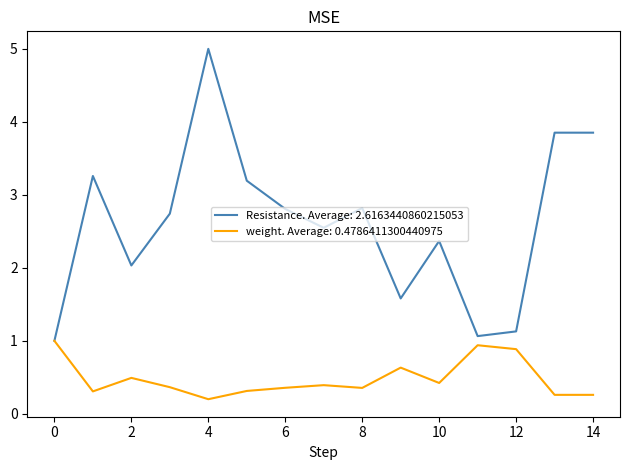

Which series has the largest total across all categories?

Resistance. Average: 2.6163440860215053